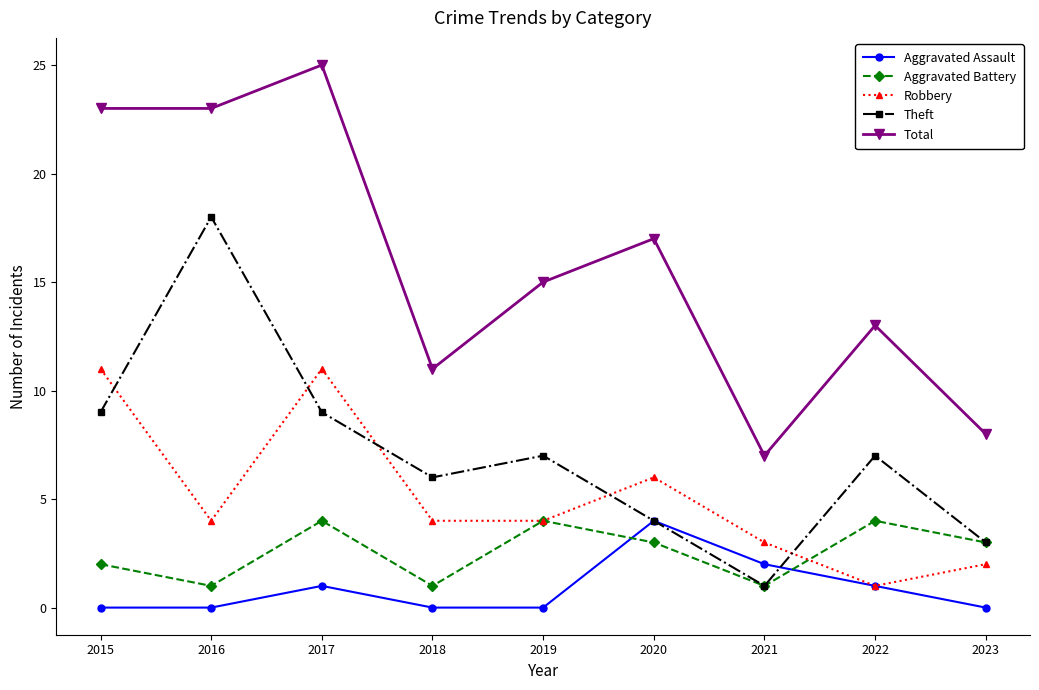

How many interior local peaks does the Aggravated Assault series have?

2